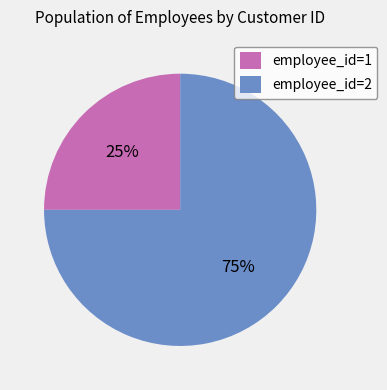

Which slice is the smallest?

employee_id=1